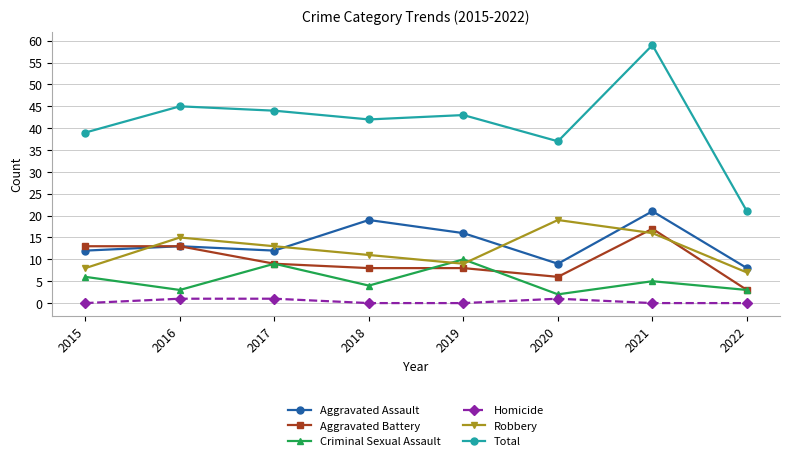

What is the highest value of the Total series?

59